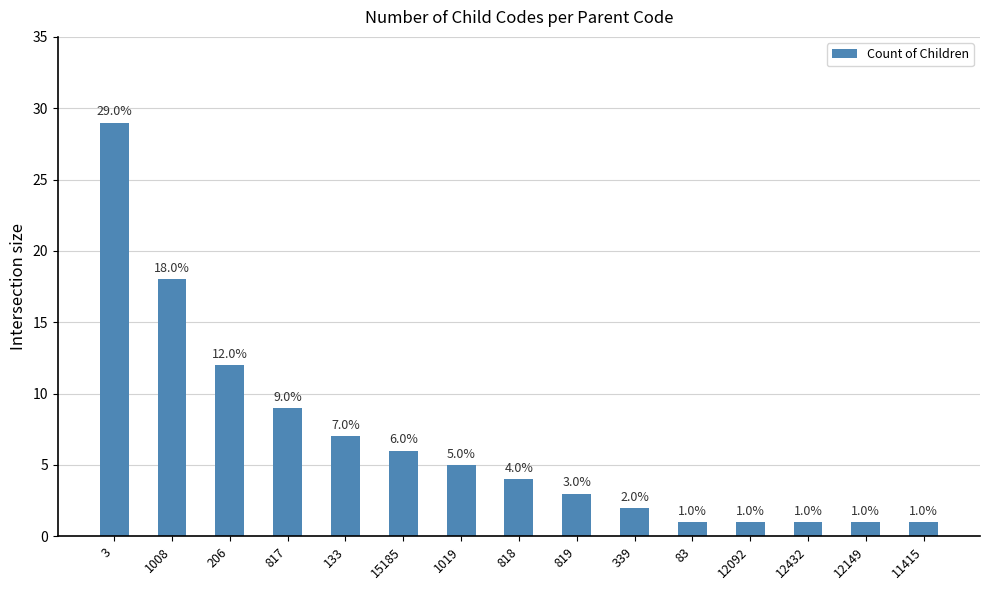

The value at 83 is 1. True or false?

True